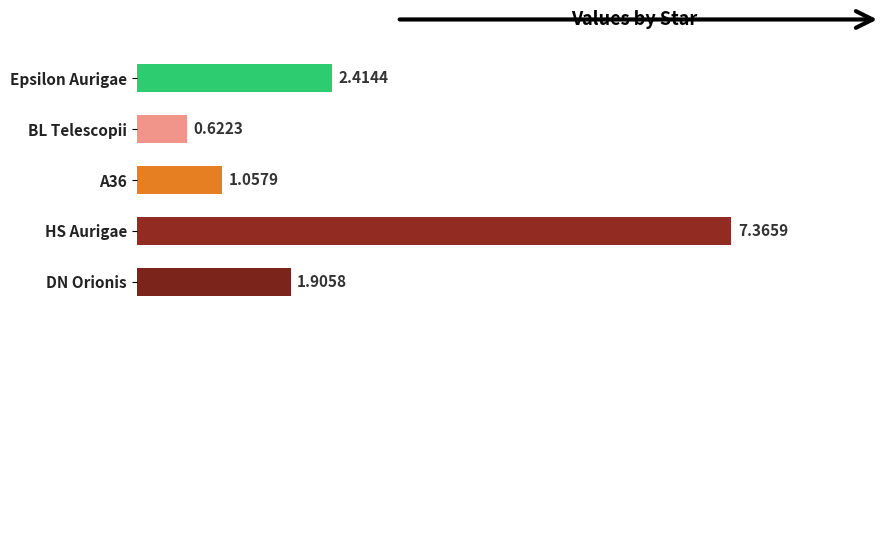

List the labels in order of value, largest first.

HS Aurigae, Epsilon Aurigae, DN Orionis, A36, BL Telescopii